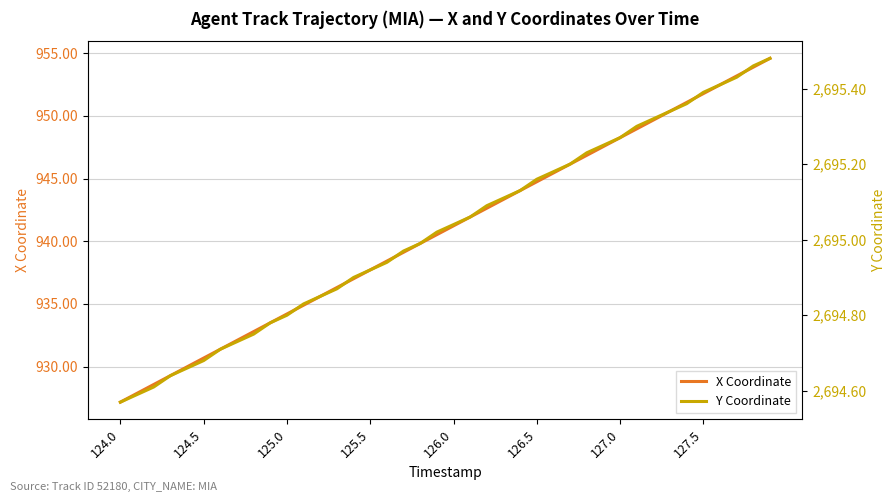

At how many categories does at least one series exceed 1992?

40